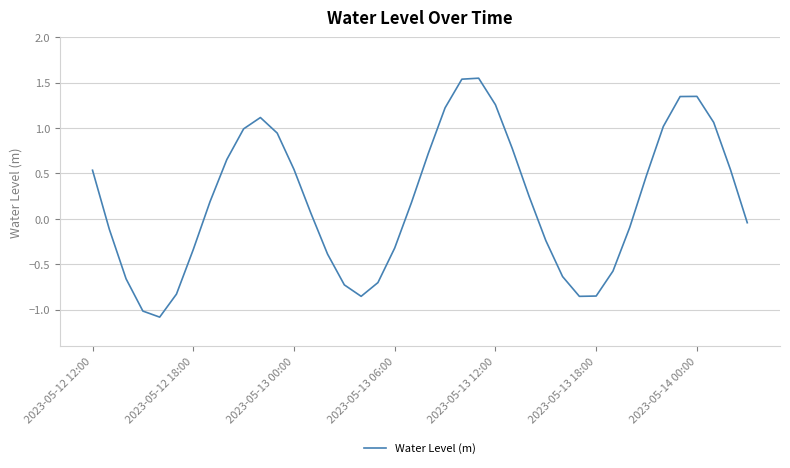

What is the smallest value displayed?

-1.1